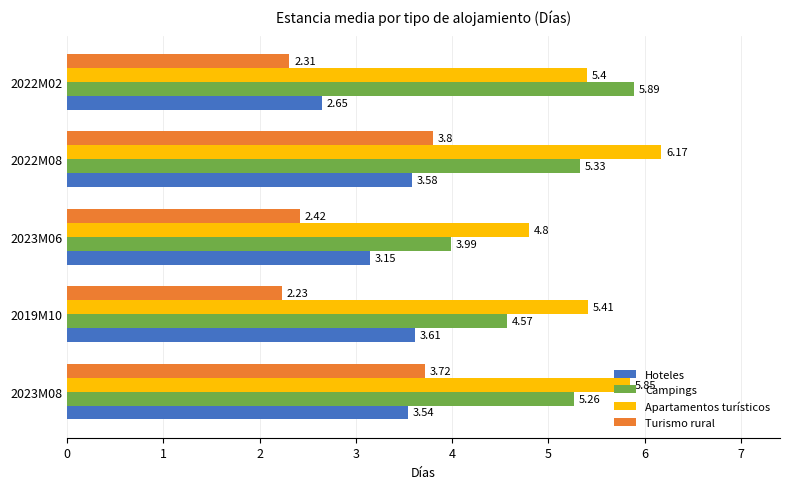

Rank the series at 2023M06 from lowest to highest value.

Turismo rural, Hoteles, Campings, Apartamentos turísticos